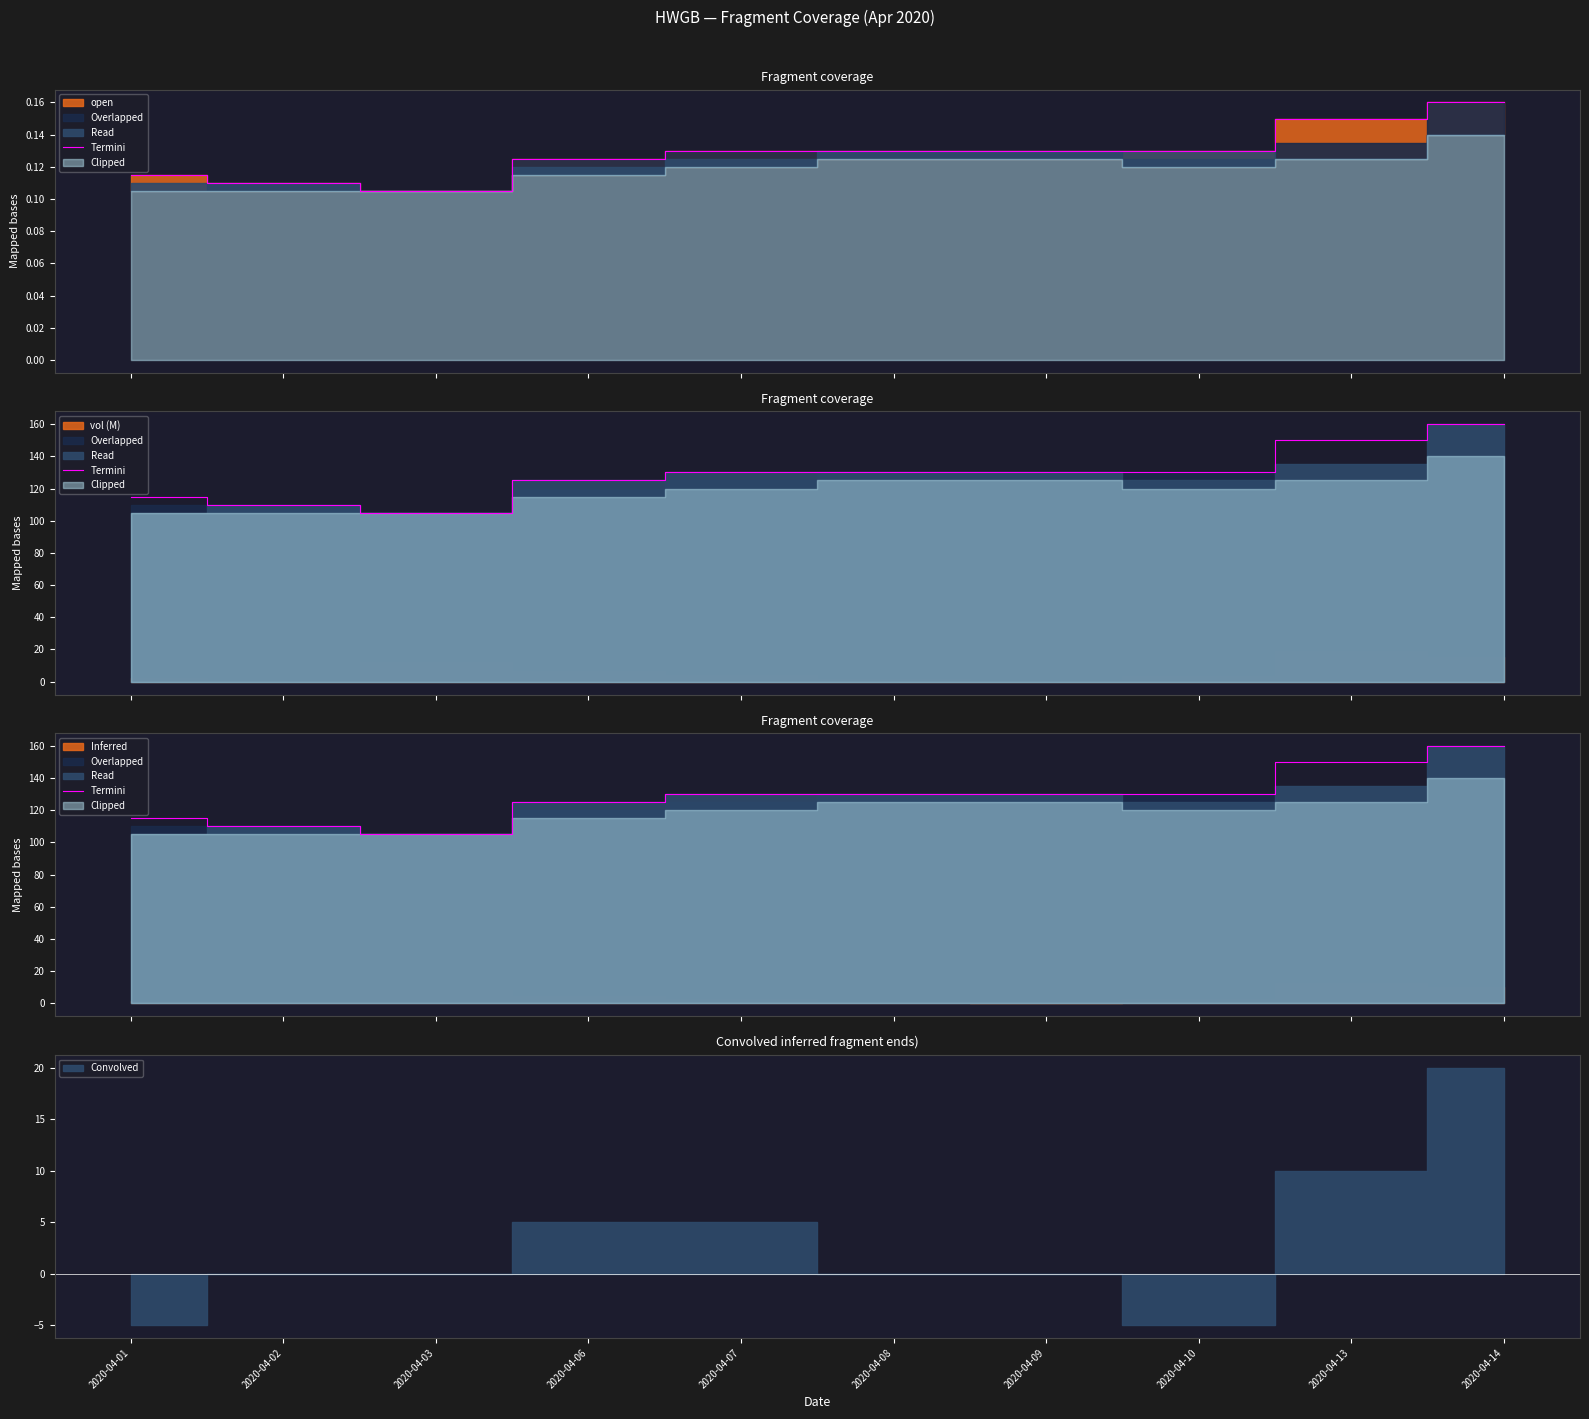

How many lines are shown in the chart?

1